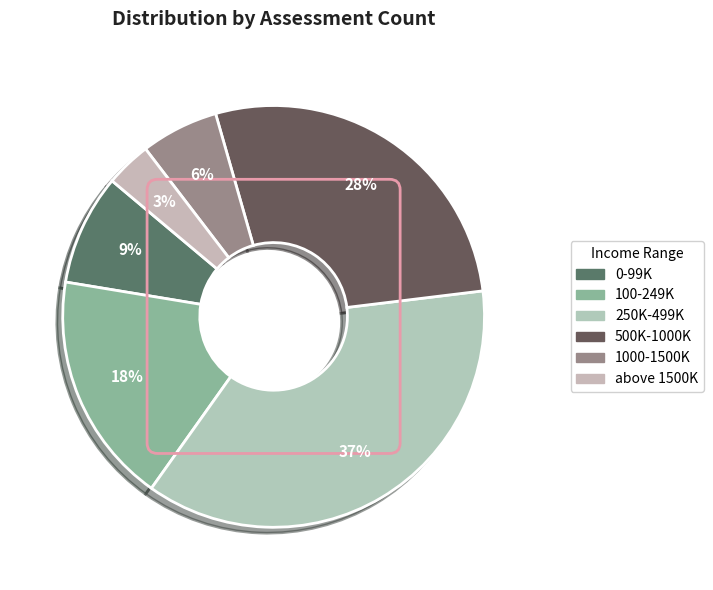

How many slices are in this pie chart?

6